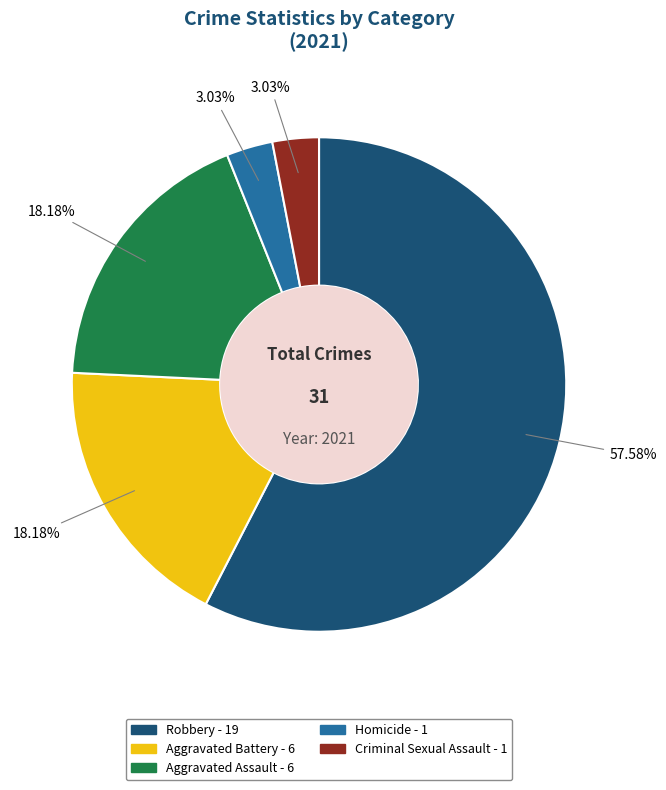

Which slice is the largest?

Robbery